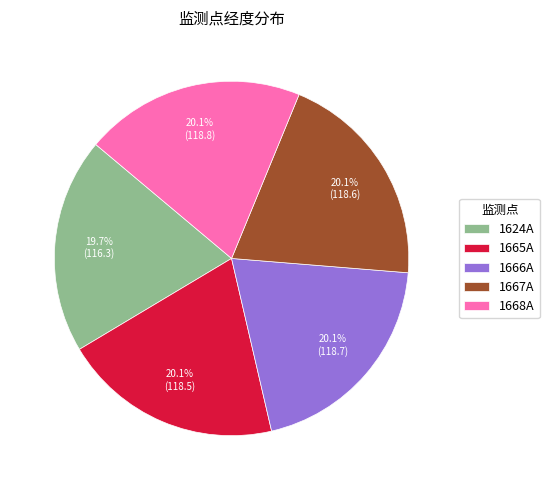

Count the number of slices in the pie.

5